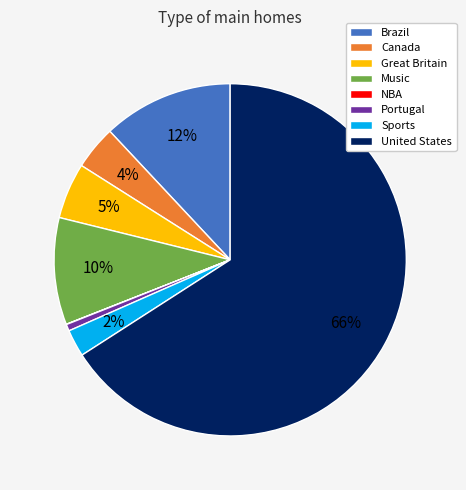

Do Music and Portugal together represent more than half of the pie?

No